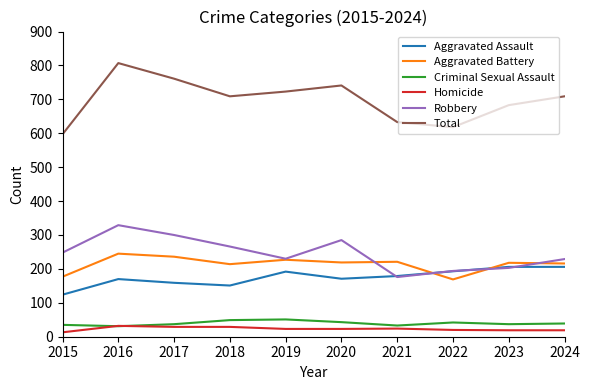

What is the total value across all series at 2020?

1482